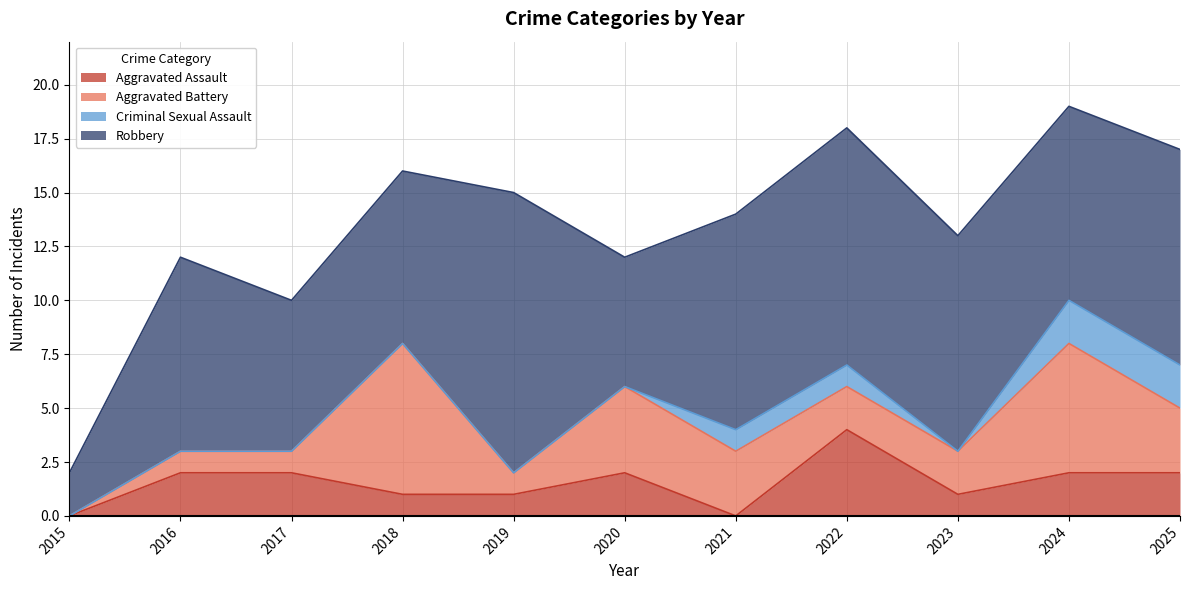

What is the average value of the Robbery series?

9